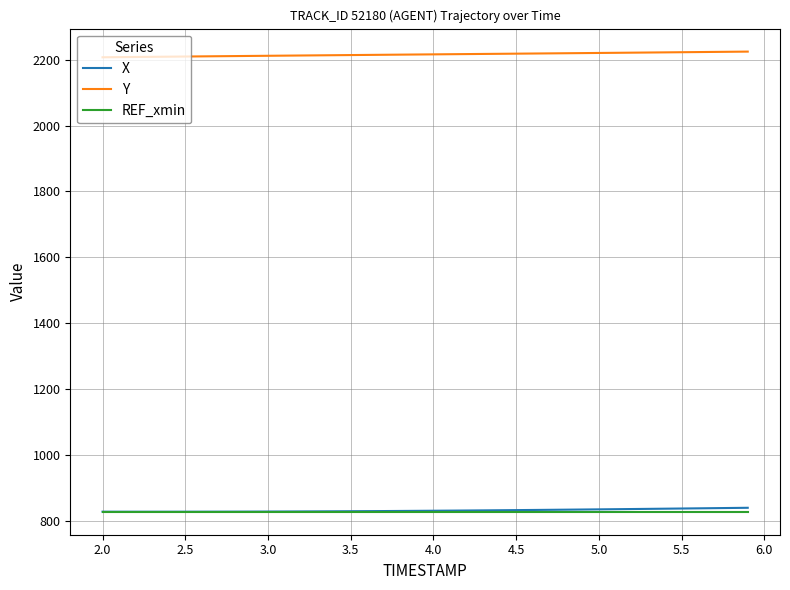

True or false: Y and REF_xmin intersect in this chart.

False